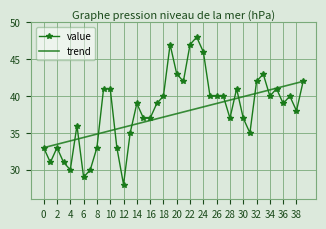

Which series has the largest range (max minus min)?

value